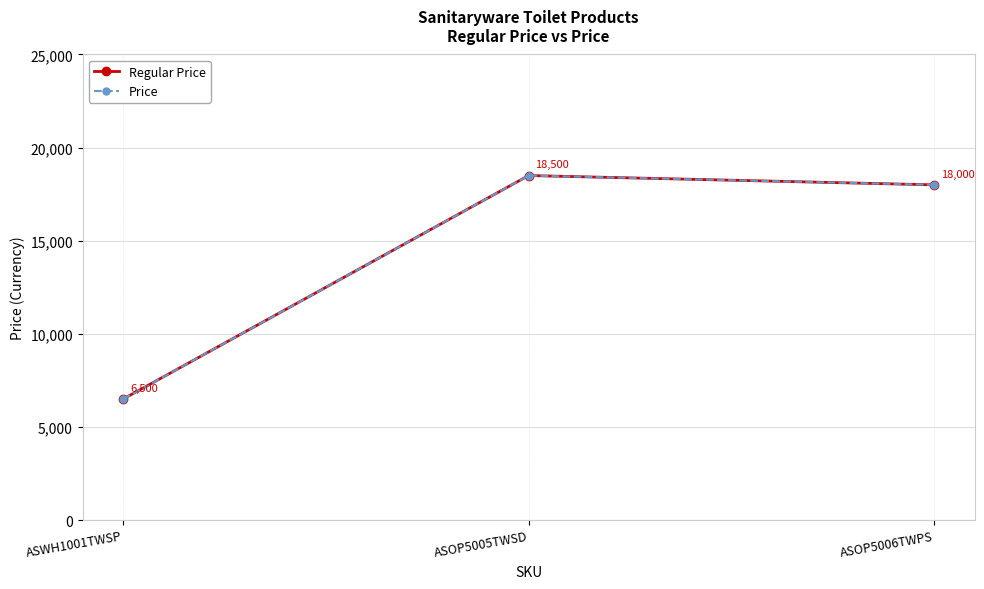

Is this an area chart (filled region under the line)?

No